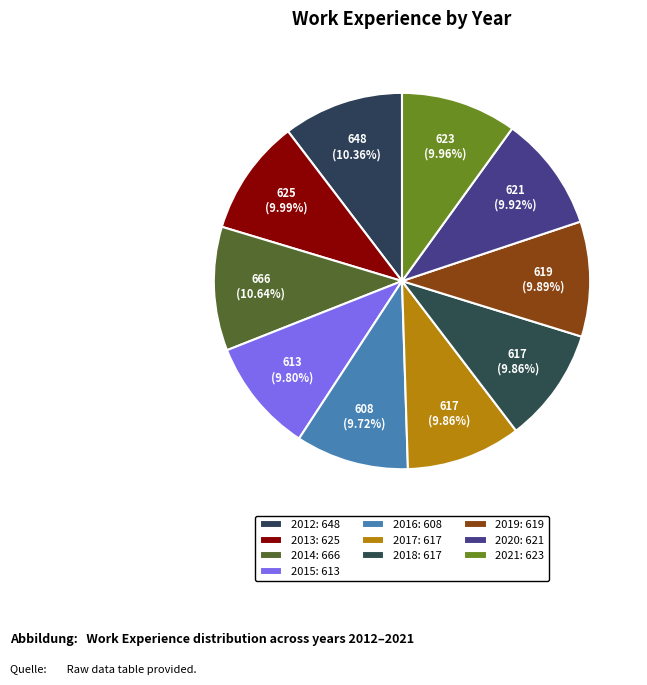

Which has a higher value, 2017 or 2016?

2017